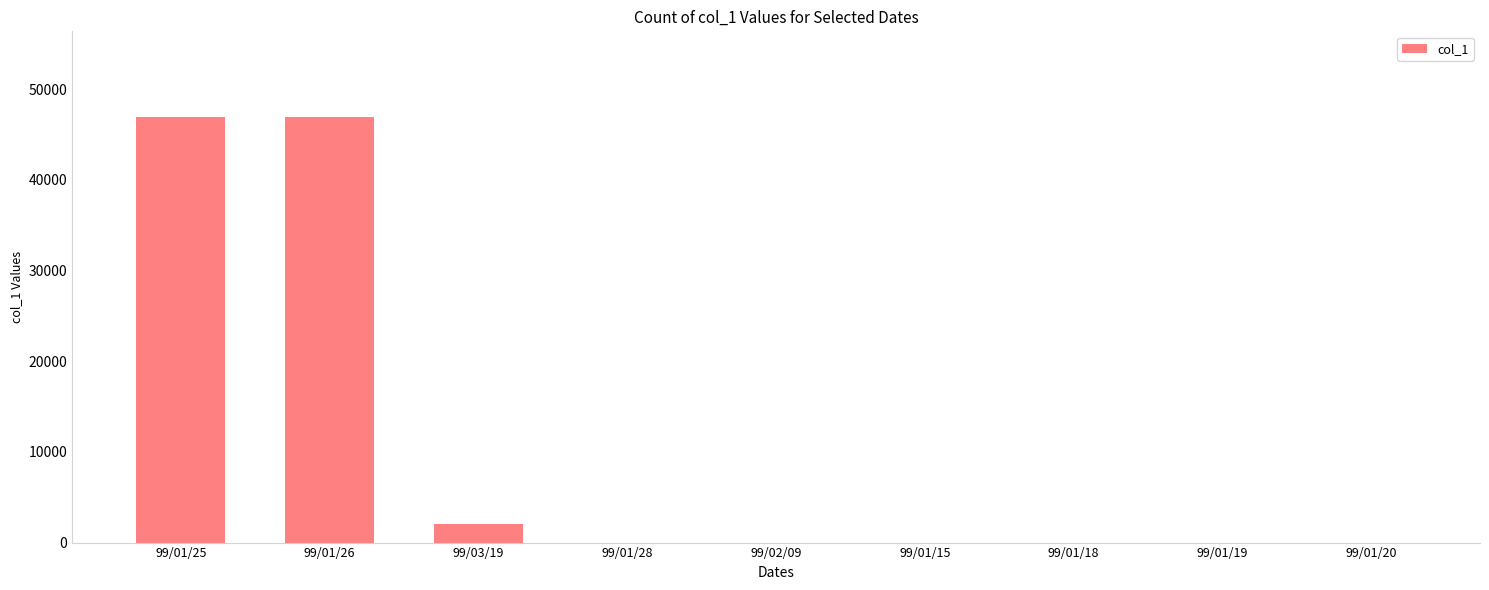

How many data points are above 0?

3